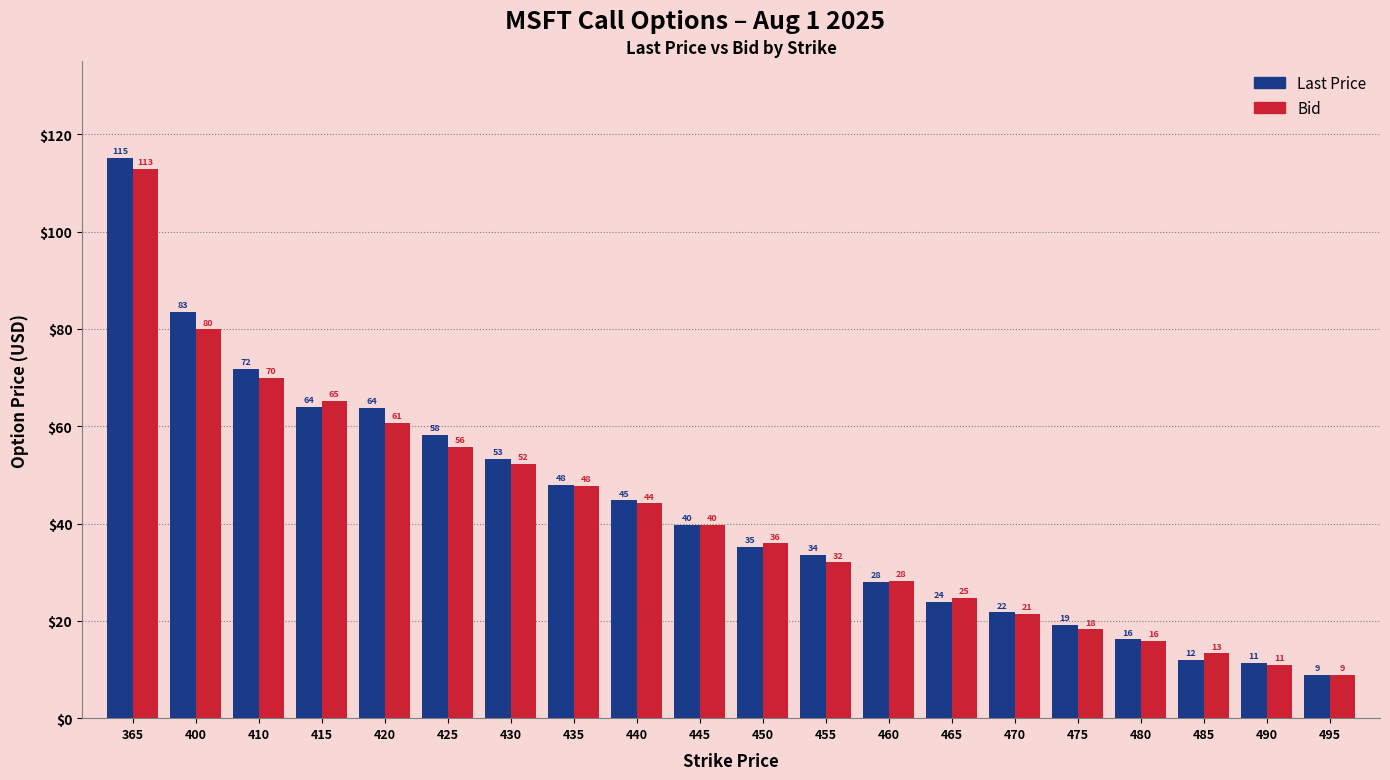

Are the bars horizontal?

No